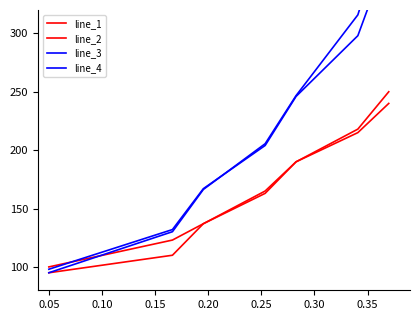

What is the highest value of the line_4 series?

400.0